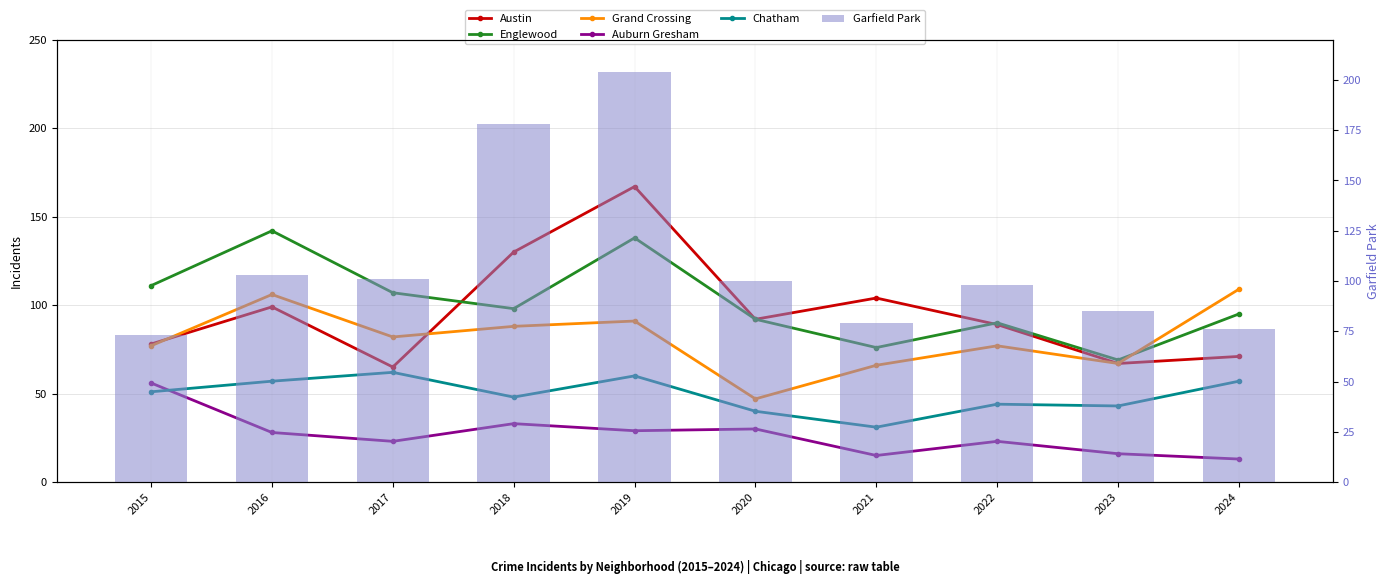

What is the difference between the second highest and minimum values in the Englewood series?

69